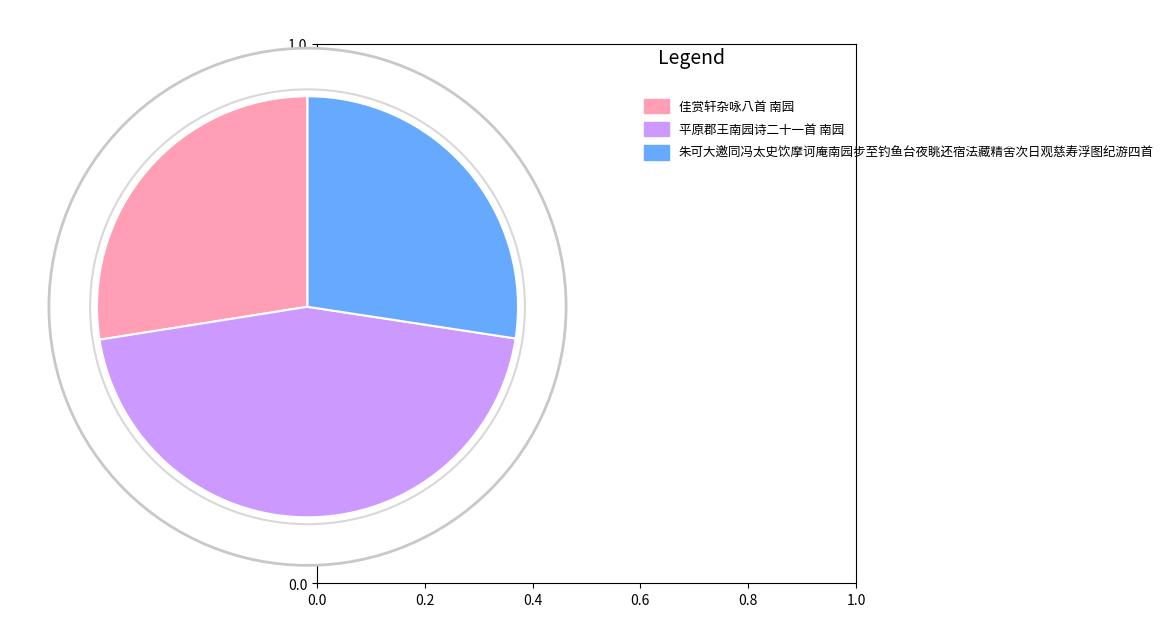

Rank the categories by value from highest to lowest.

平原郡王南园诗二十一首 南园, 佳赏轩杂咏八首 南园, 朱可大邀同冯太史饮摩诃庵南园步至钓鱼台夜眺还宿法藏精舍次日观慈寿浮图纪游四首